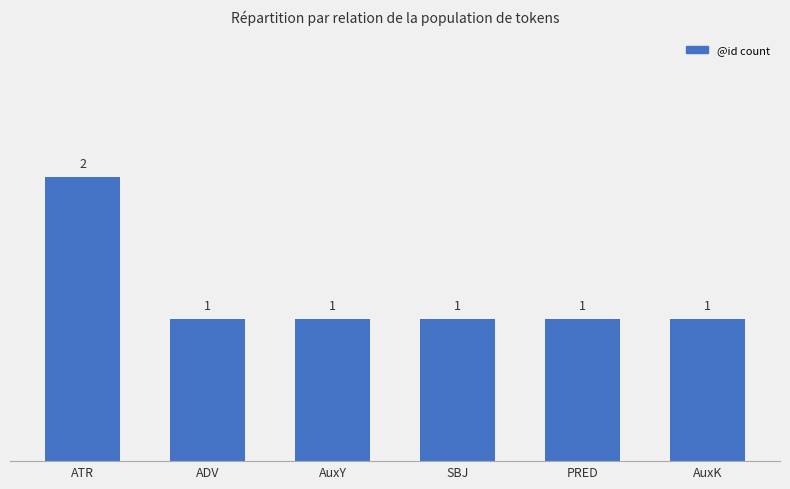

What is the label of the 4th bar from the right?

AuxY